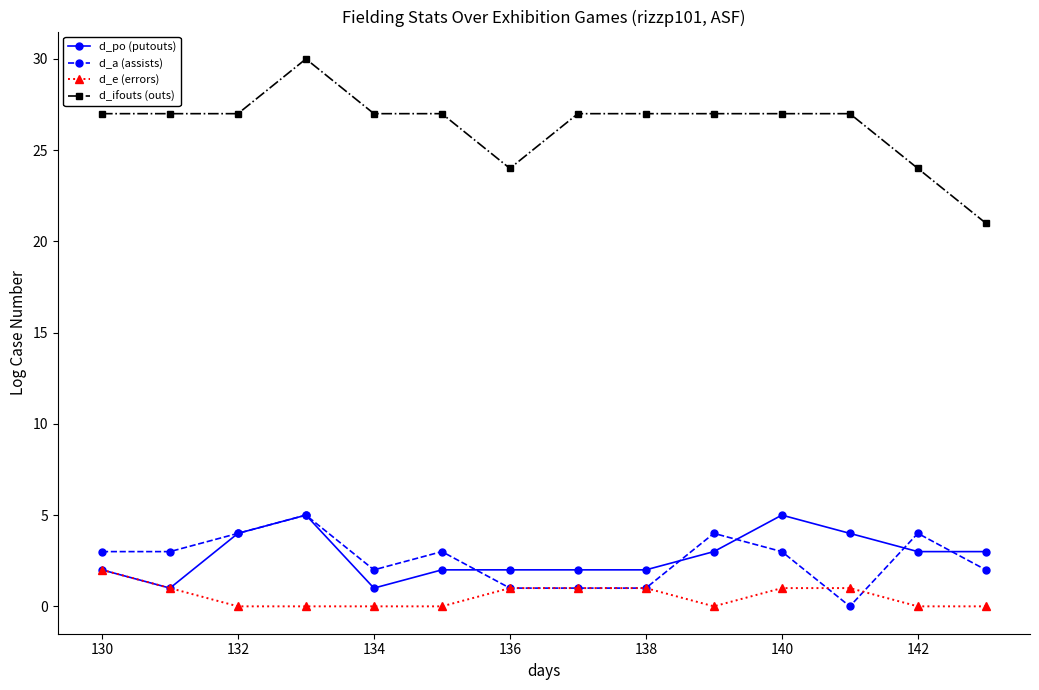

What is the maximum value shown in the chart?

30